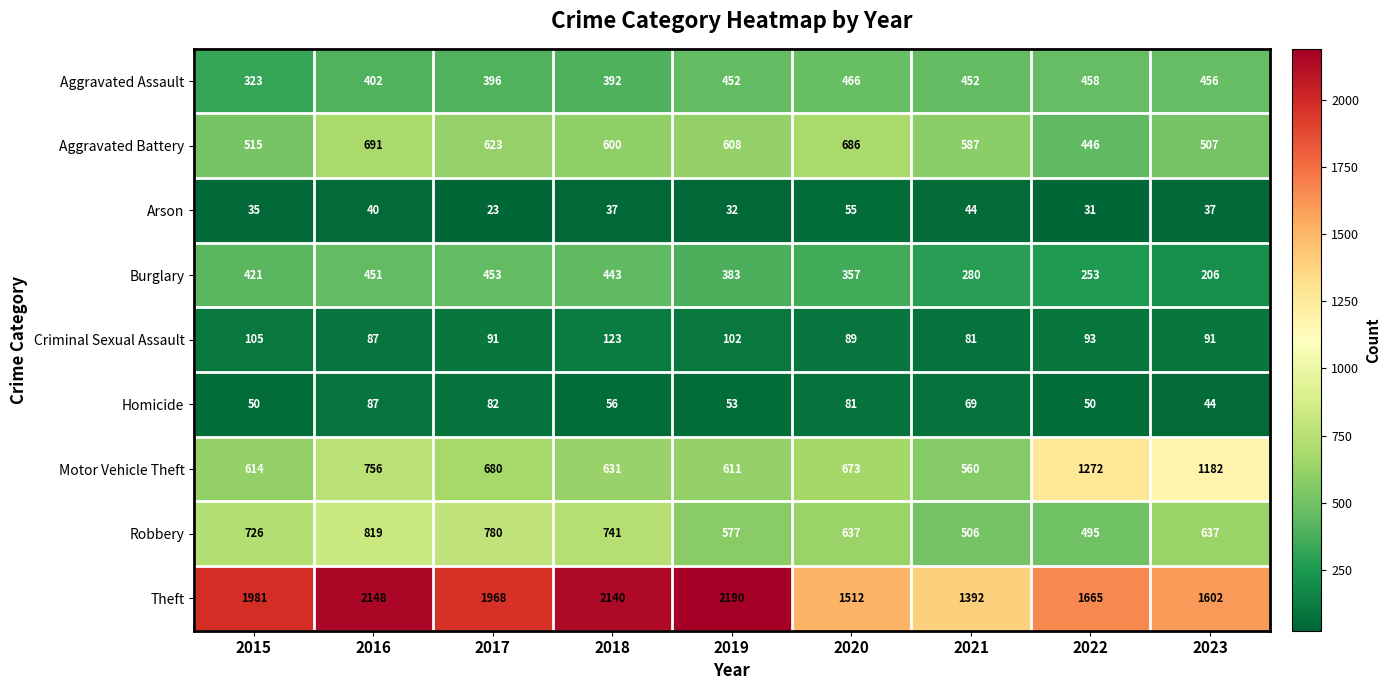

Which series has the largest total across all categories?

Theft